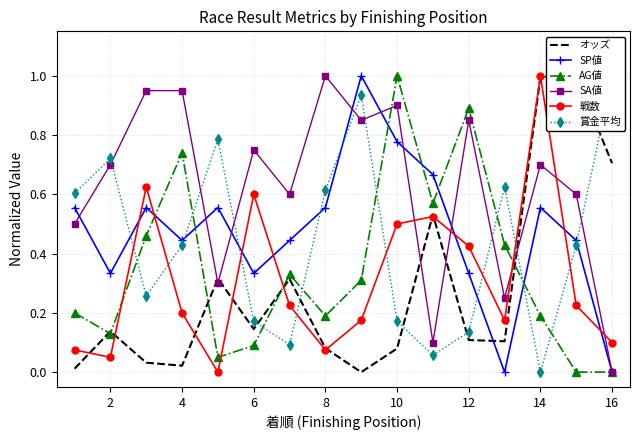

Read the 戦数 value at 2.

0.1